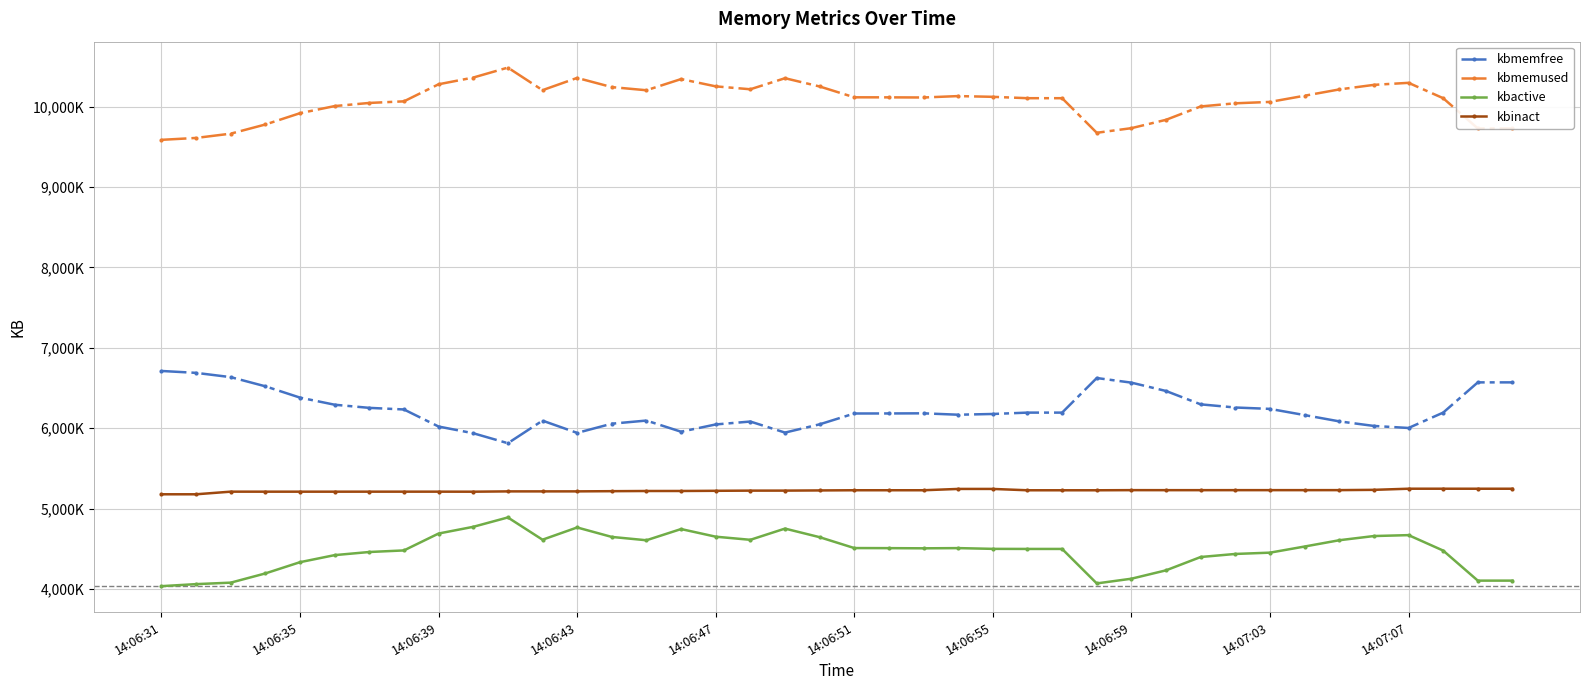

Is this an area chart (filled region under the line)?

No